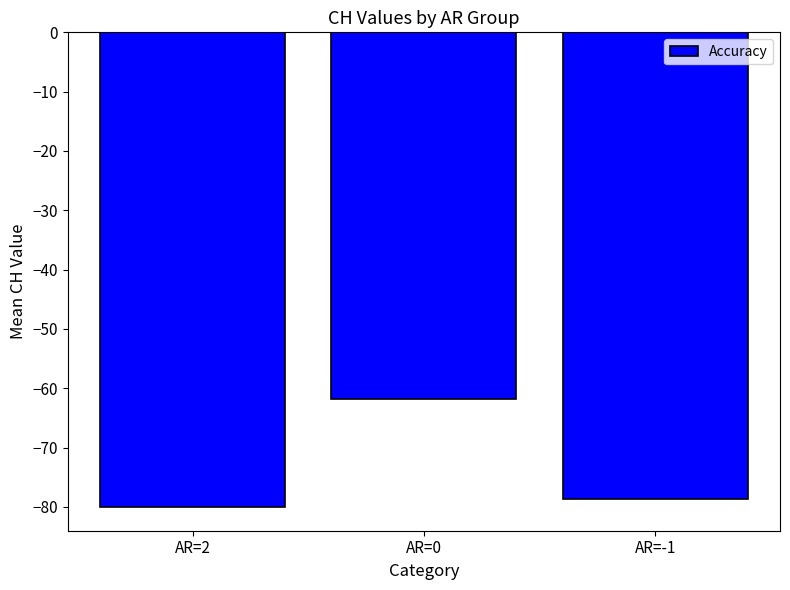

The chart shows a value of -134.8 at AR=2. True or false?

False